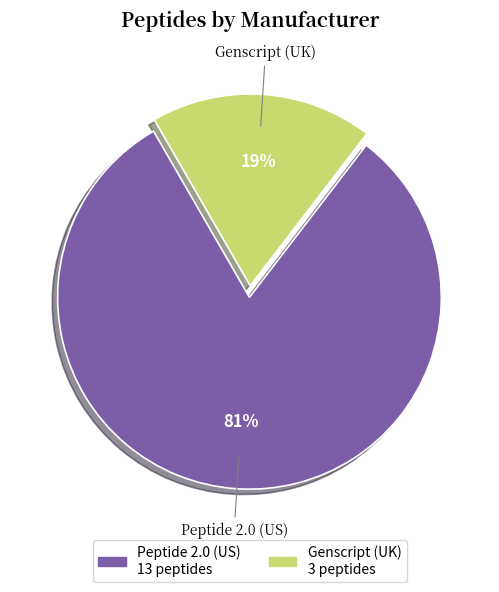

Which slice is the largest?

Peptide 2.0 (US)